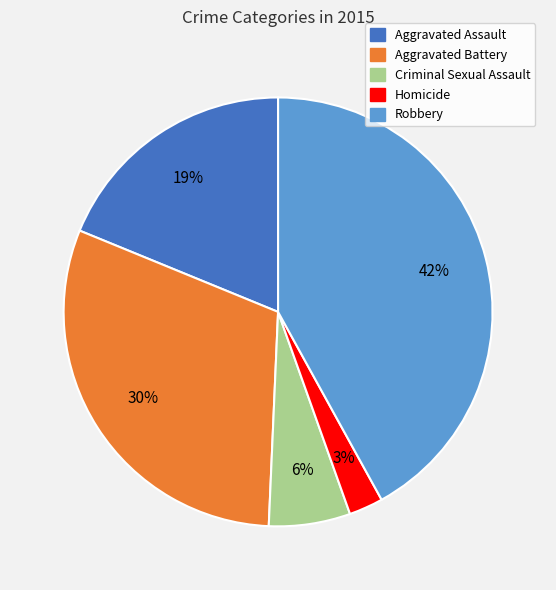

How many slices are in this pie chart?

5